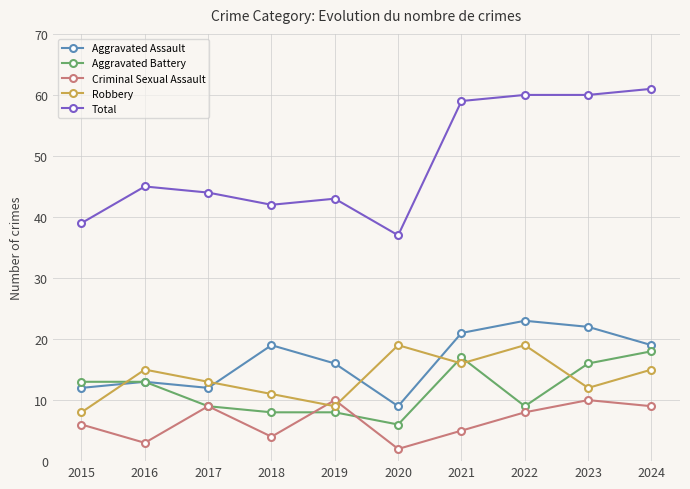

What is the greatest value displayed?

61